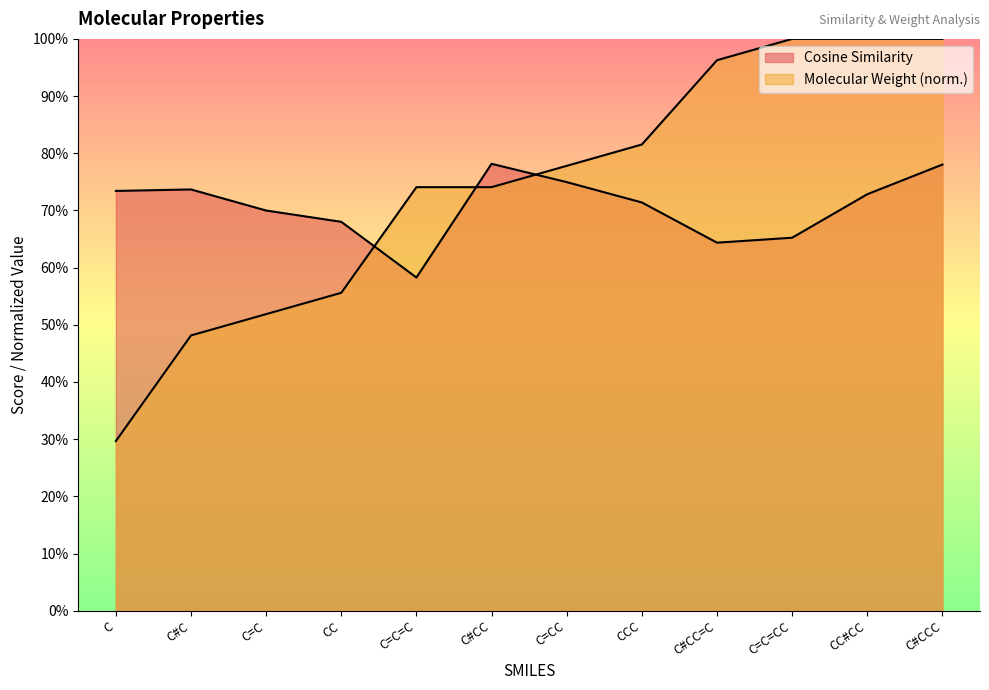

Reading left to right, list all the values displayed in this chart.

Cosine Similarity: 0.7	0.7	0.7	0.7	0.6	0.8	0.7	0.7	0.6	0.7	0.7	0.8
Molecular Weight: 0.3	0.5	0.5	0.6	0.7	0.7	0.8	0.8	1.0	1.0	1.0	1.0